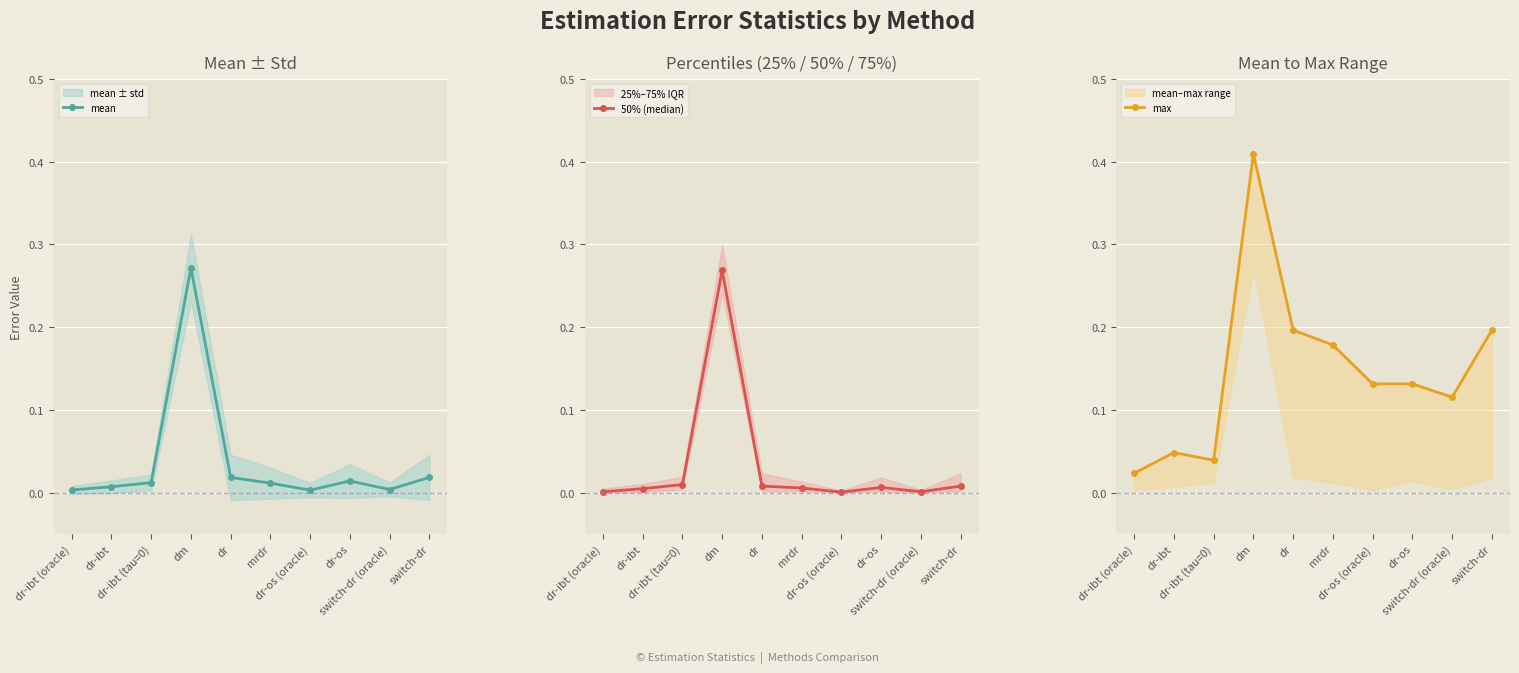

Reading left to right, extract all data points from this chart.

mean: dr-ibt (oracle)=0.0	dr-ibt=0.0	dr-ibt (tau=0)=0.0	dm=0.3	dr=0.0	mrdr=0.0	dr-os (oracle)=0.0	dr-os=0.0	switch-dr (oracle)=0.0	switch-dr=0.0
50% (median): dr-ibt (oracle)=0.0	dr-ibt=0.0	dr-ibt (tau=0)=0.0	dm=0.3	dr=0.0	mrdr=0.0	dr-os (oracle)=0.0	dr-os=0.0	switch-dr (oracle)=0.0	switch-dr=0.0
max: dr-ibt (oracle)=0.0	dr-ibt=0.0	dr-ibt (tau=0)=0.0	dm=0.4	dr=0.2	mrdr=0.2	dr-os (oracle)=0.1	dr-os=0.1	switch-dr (oracle)=0.1	switch-dr=0.2